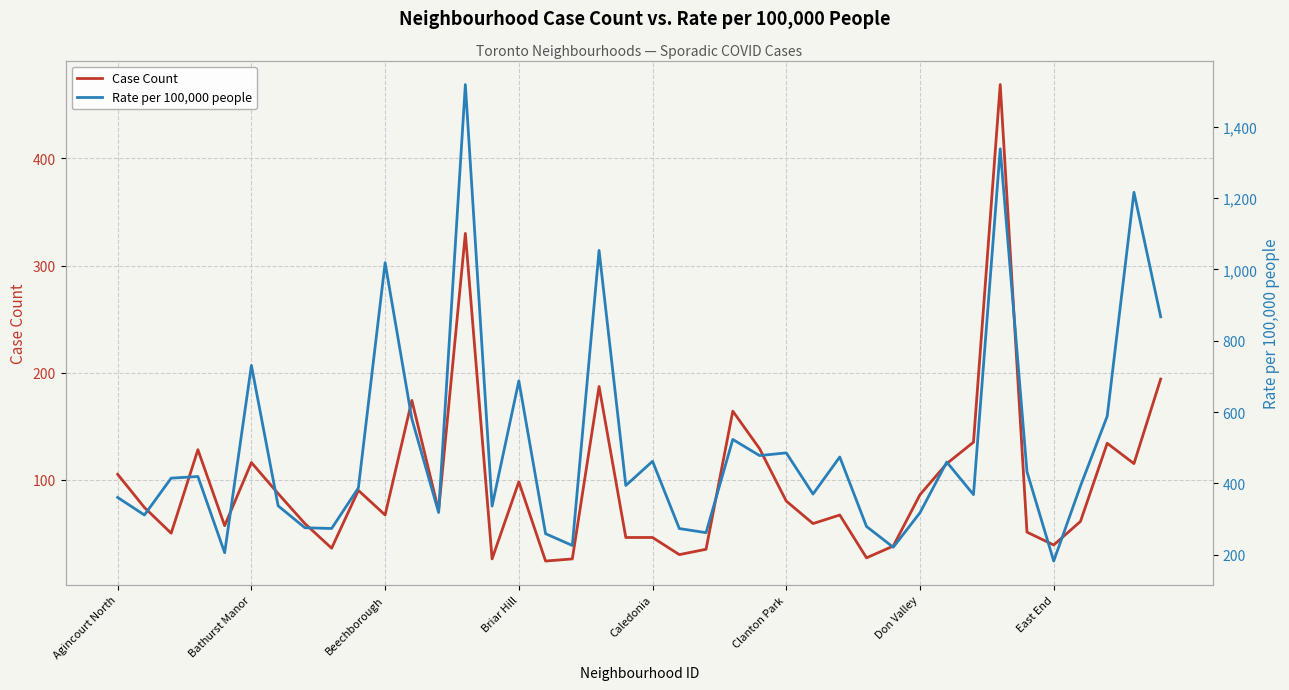

What is the maximum value for Case Count?

469